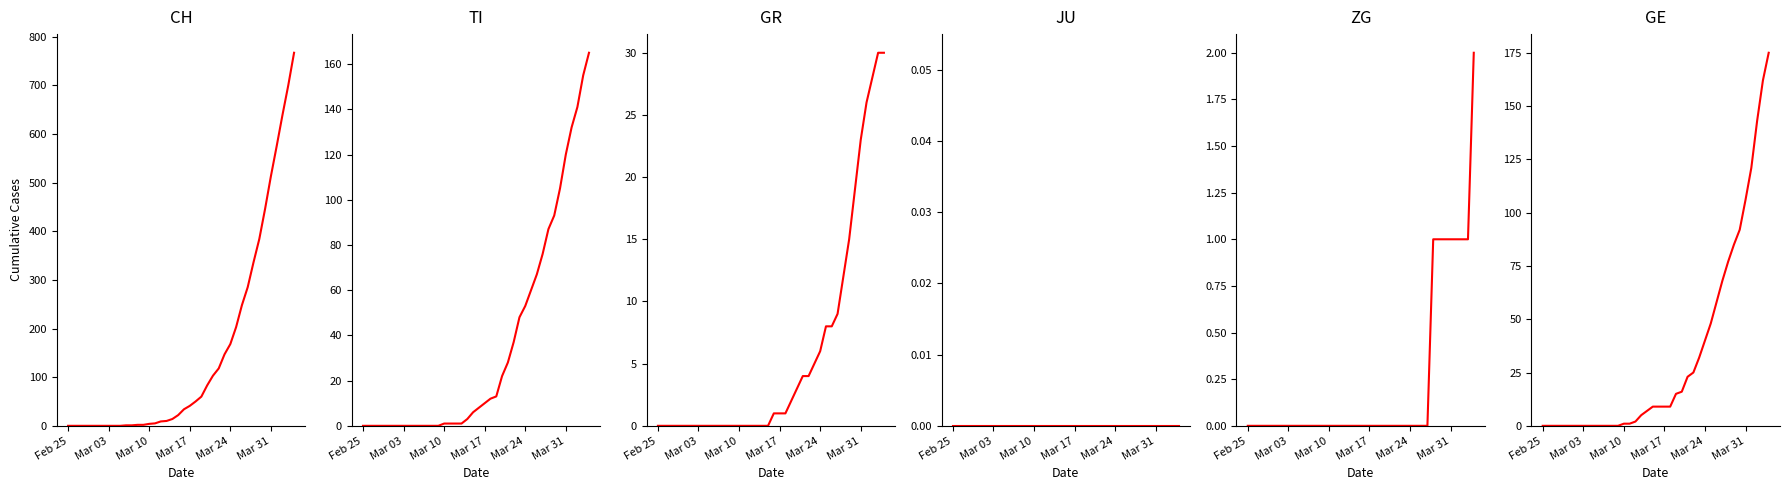

Does the chart display data point markers on the line(s)?

No